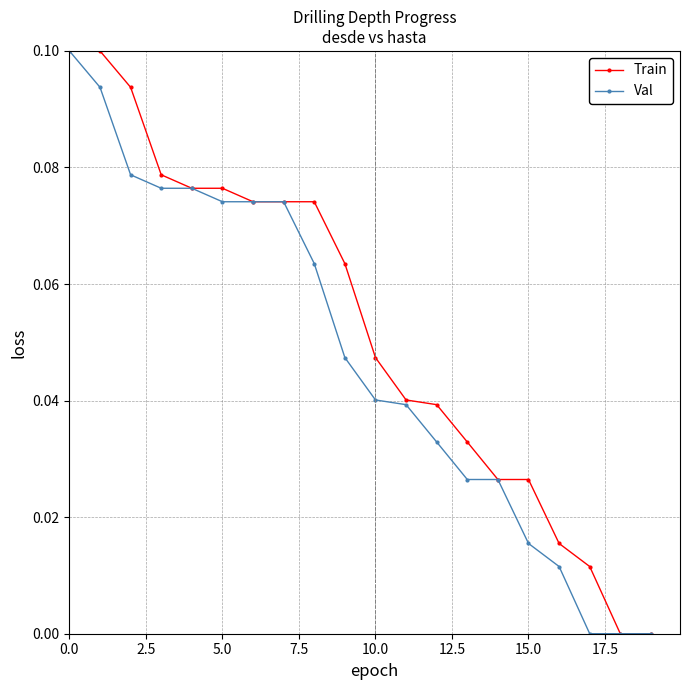

Which series has the largest total across all categories?

Train